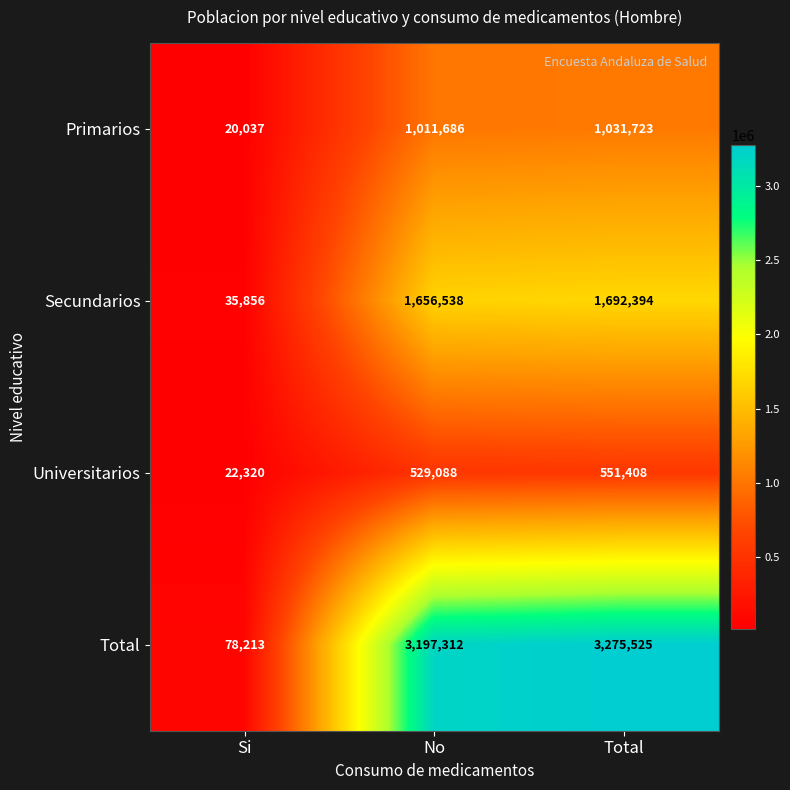

What is the sum of the Universitarios values at Si and No?

551408